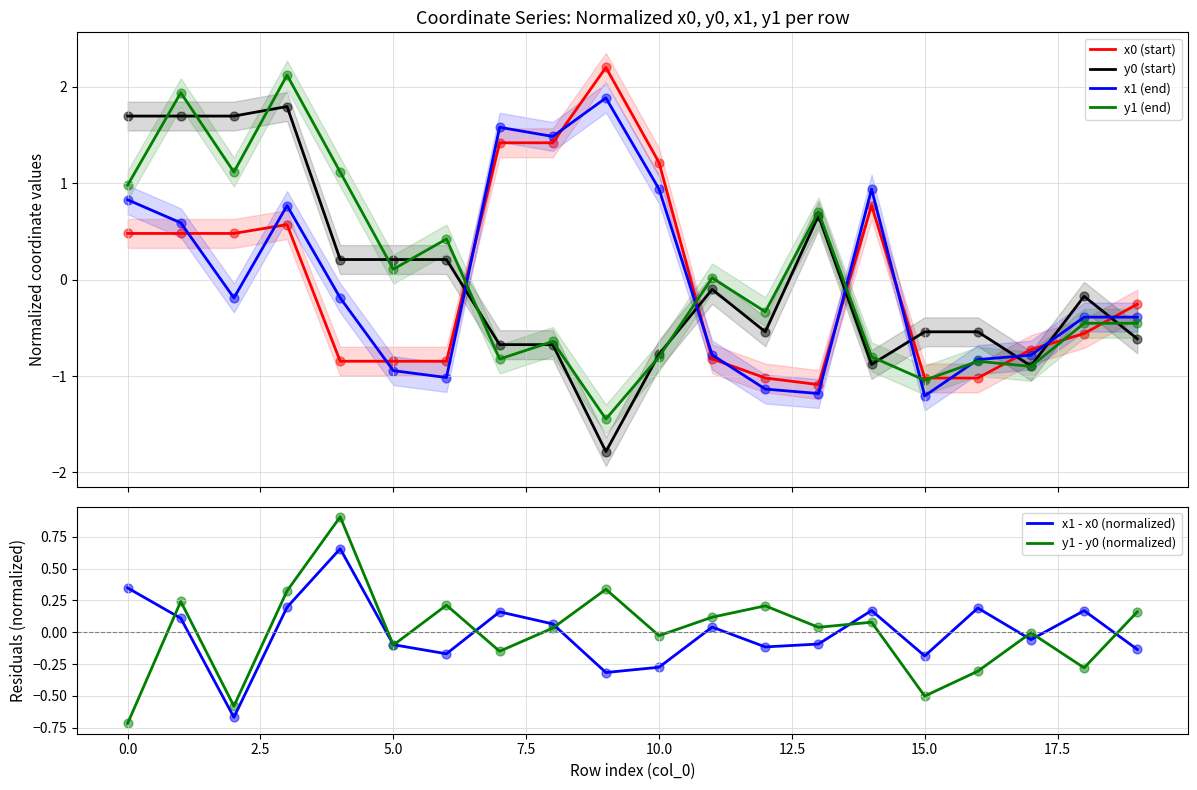

At how many categories does at least one series exceed 0?

18